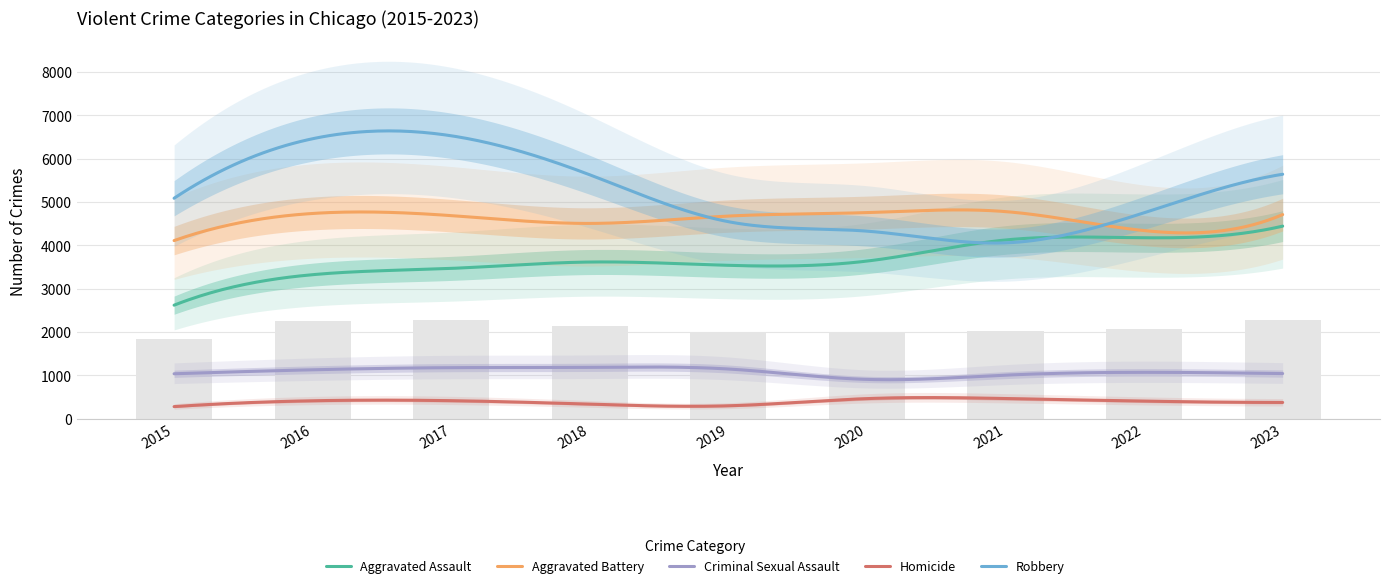

What is the difference between the second highest and second lowest values in the Homicide series?

166